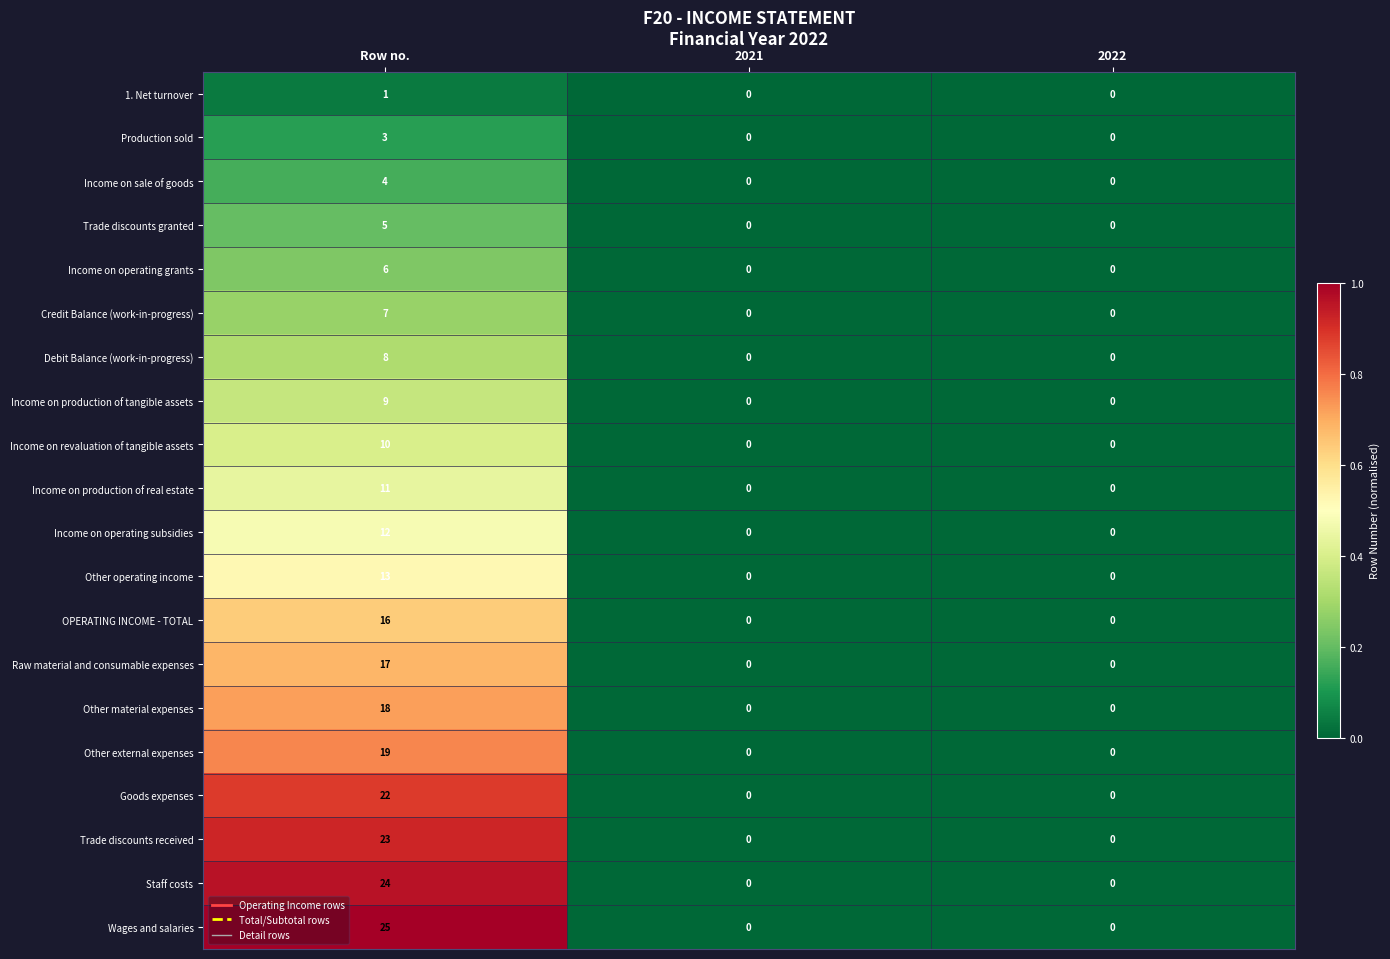

At which category is the sum across all series the highest?

Row no.